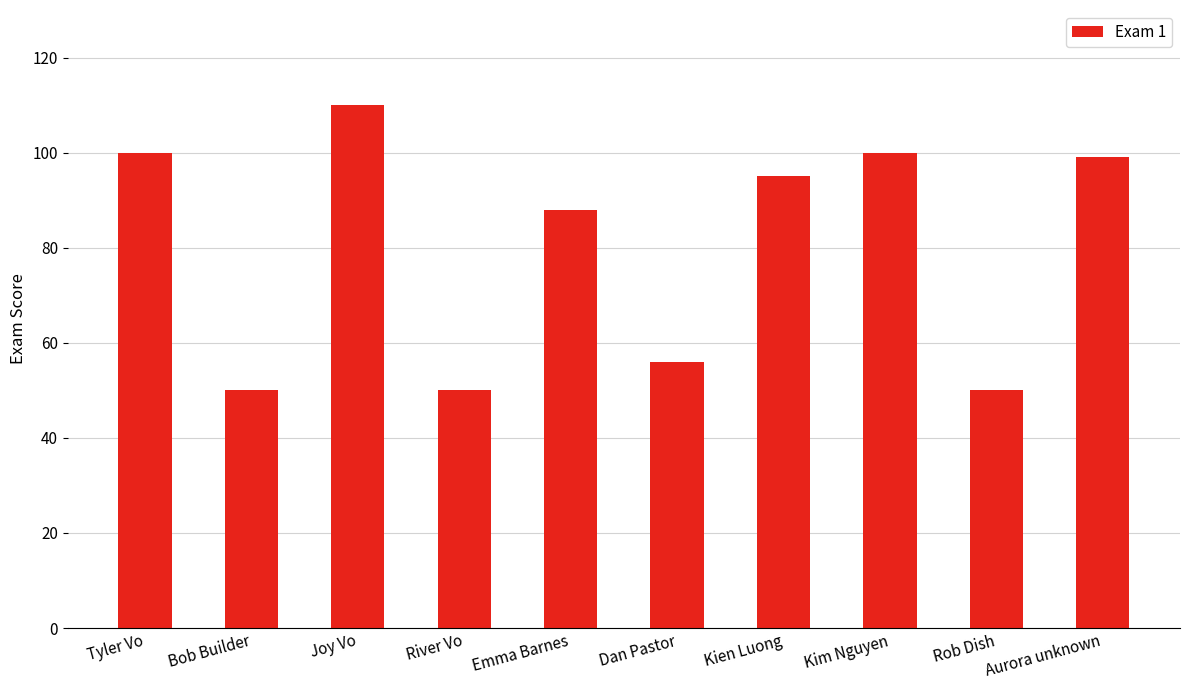

How many bars are there in total?

10